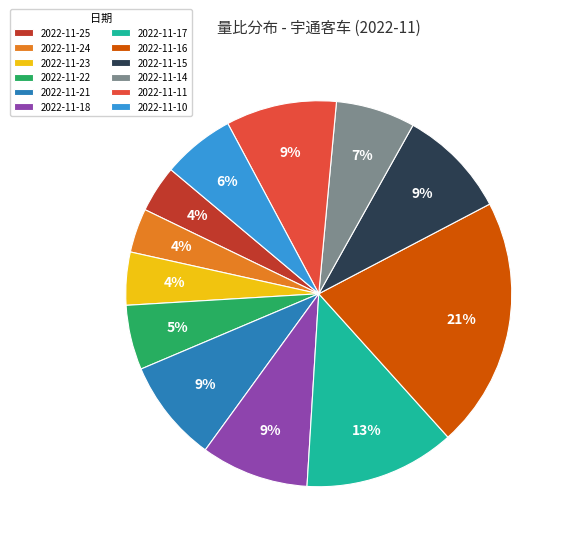

Between 2022-11-16 and 2022-11-23, which is larger?

2022-11-16